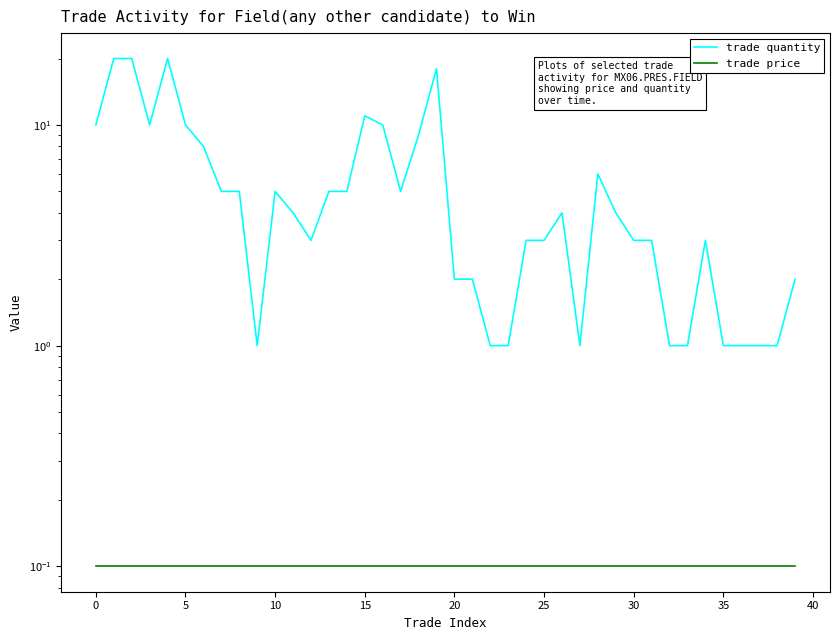

True or false: trade quantity and trade price cross at least once.

False